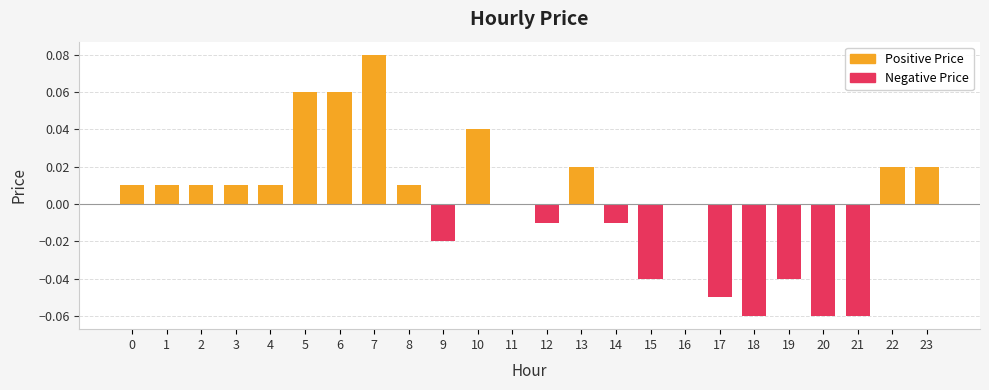

Where is the data nearest to the value 0?

11